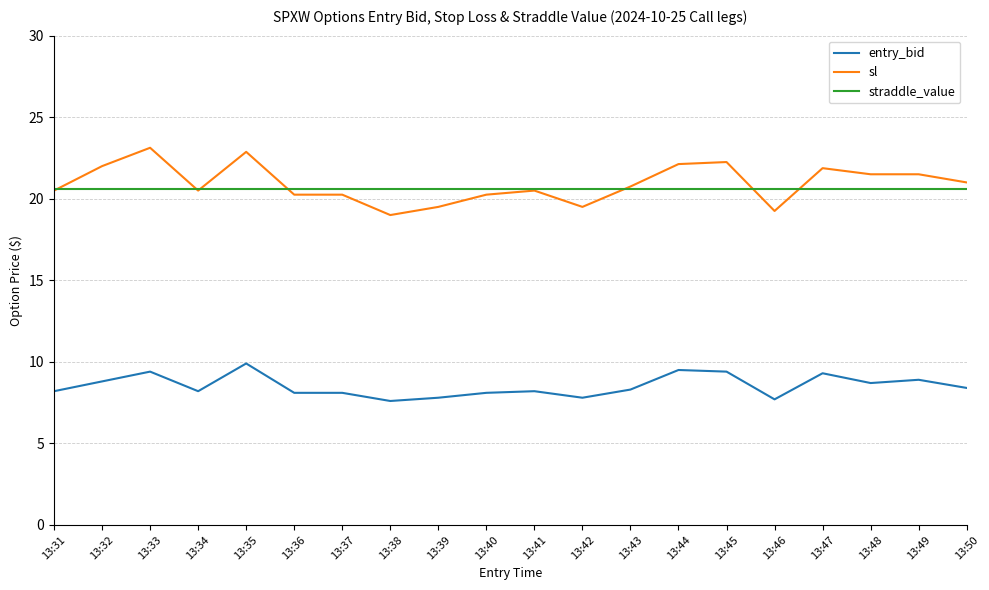

True or false: straddle_value and entry_bid cross at least once.

False